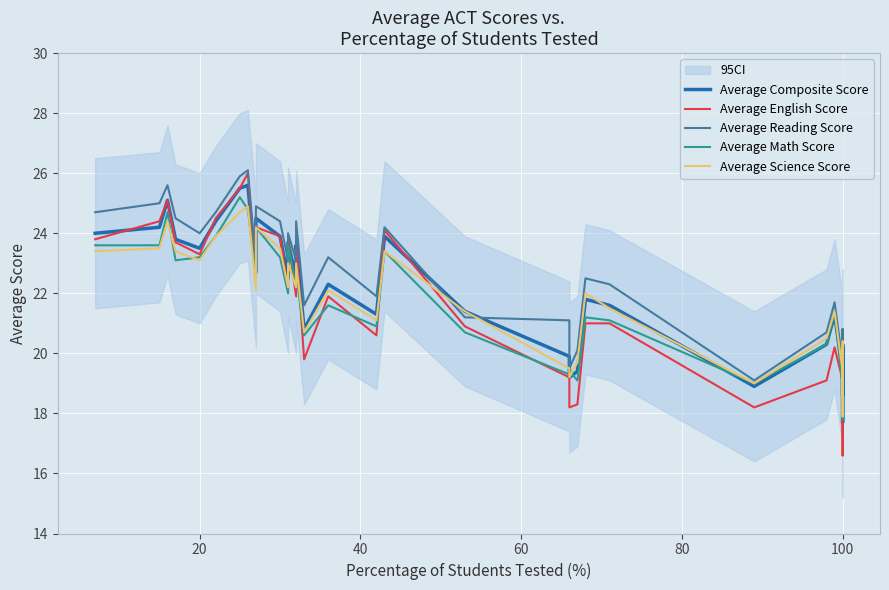

Reading left to right, what are all the values shown in this chart?

Average Composite Score: 24.0	24.2	25.1	23.8	23.5	24.4	25.5	25.6	22.7	24.5	23.9	22.5	23.7	22.5	23.6	20.8	22.3	21.3	23.9	21.4	19.9	19.2	19.4	21.8	21.6	18.9	20.3	21.3	19.4	19.2	20.2	19.1	17.7	20.0	20.0	20.1	18.6	19.1	20.3	19.3
Average English Score: 23.8	24.4	25.1	23.7	23.3	24.5	25.5	26.0	22.5	24.2	23.9	22.1	23.8	21.9	23.7	19.8	21.9	20.6	24.1	20.9	19.2	18.2	18.3	21.0	21.0	18.2	19.1	20.2	19.1	19.0	19.9	18.9	16.6	19.5	18.7	19.4	18.2	18.0	19.3	18.4
Average Reading Score: 24.7	25.0	25.6	24.5	24.0	24.7	25.9	26.1	23.0	24.9	24.4	23.1	24.0	23.1	24.4	21.6	23.2	21.9	24.2	21.2	21.1	19.5	20.1	22.5	22.3	19.1	20.7	21.7	19.7	19.6	20.8	19.6	18.0	20.5	20.7	20.4	18.9	19.5	20.8	20.1
Average Math Score: 23.6	23.6	24.7	23.1	23.2	23.9	25.2	24.8	22.5	24.2	23.2	22.0	23.6	22.3	22.7	20.6	21.6	20.9	23.4	20.7	19.3	19.4	19.1	21.2	21.1	19.0	20.3	21.4	18.9	18.5	19.7	18.3	17.8	19.7	19.9	19.8	18.1	19.3	20.3	18.8
Average Science Score: 23.4	23.5	24.4	23.4	23.1	23.9	24.7	24.9	22.1	24.2	23.5	22.2	23.0	22.2	23.0	20.7	22.1	21.1	23.4	21.4	19.5	19.2	19.7	22.0	21.5	19.0	20.5	21.4	19.4	19.1	20.1	19.0	17.9	20.0	20.0	20.1	18.6	19.2	20.4	19.4